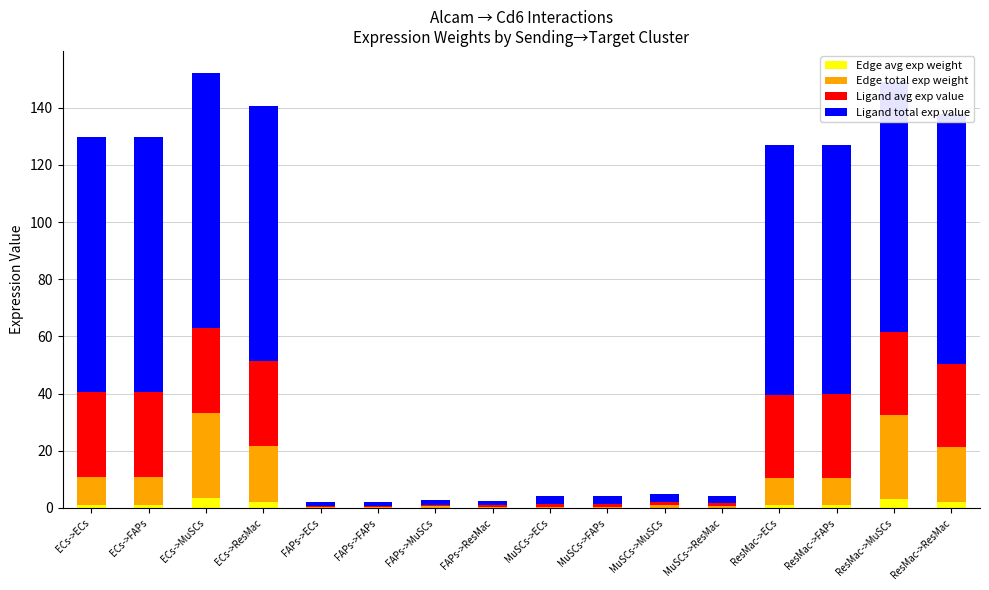

How many series are shown in this chart?

4